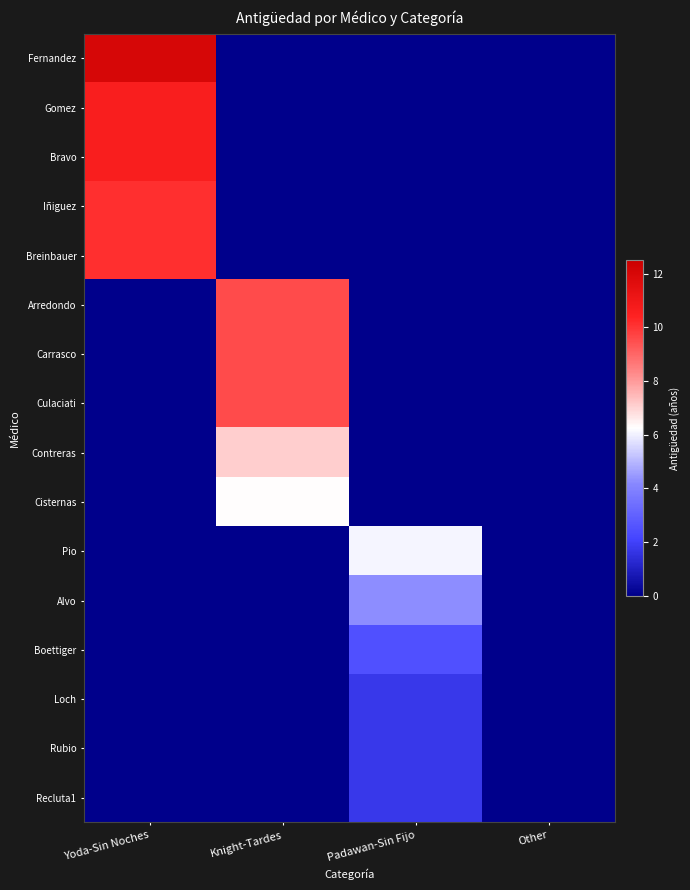

At which category does the chart reach its minimum across all series?

Knight-Tardes